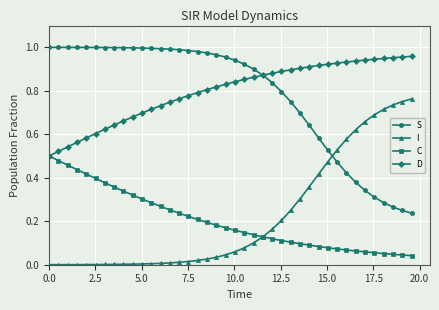

What is the average value of the I series?

0.2